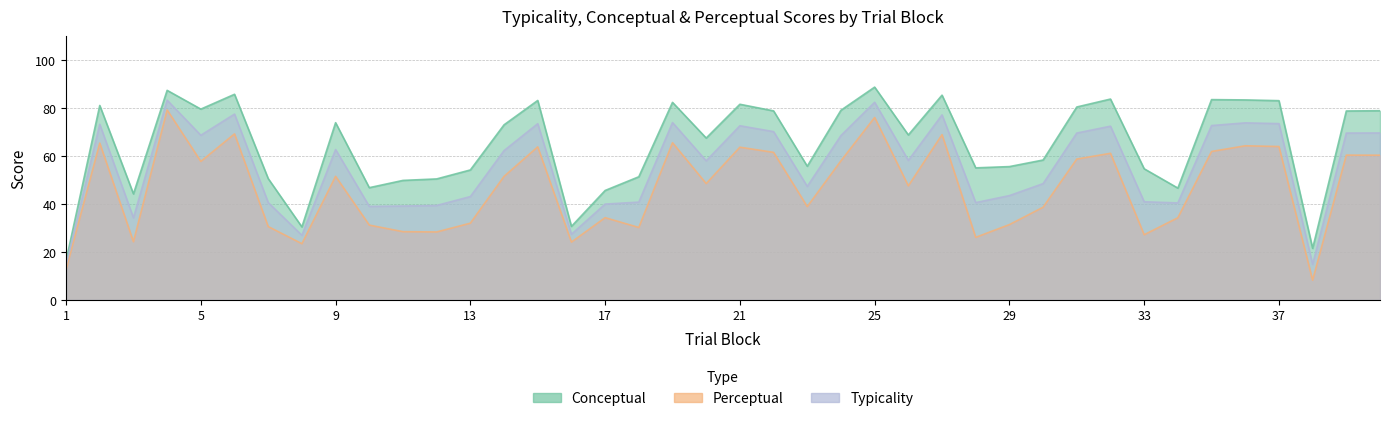

How many interior local peaks does the typicality series have?

11